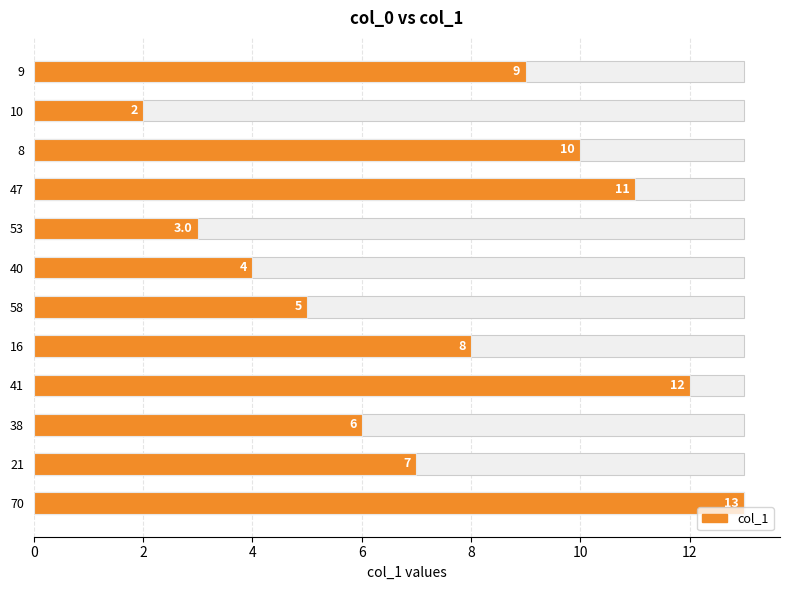

Reading left to right, what are all the values shown in this chart?

13	7	6	12	8	5	4	3	11	10	2	9